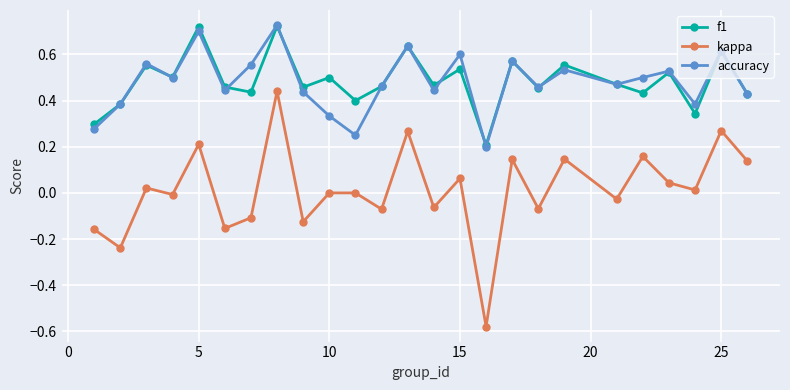

Which series has the widest spread of values?

kappa